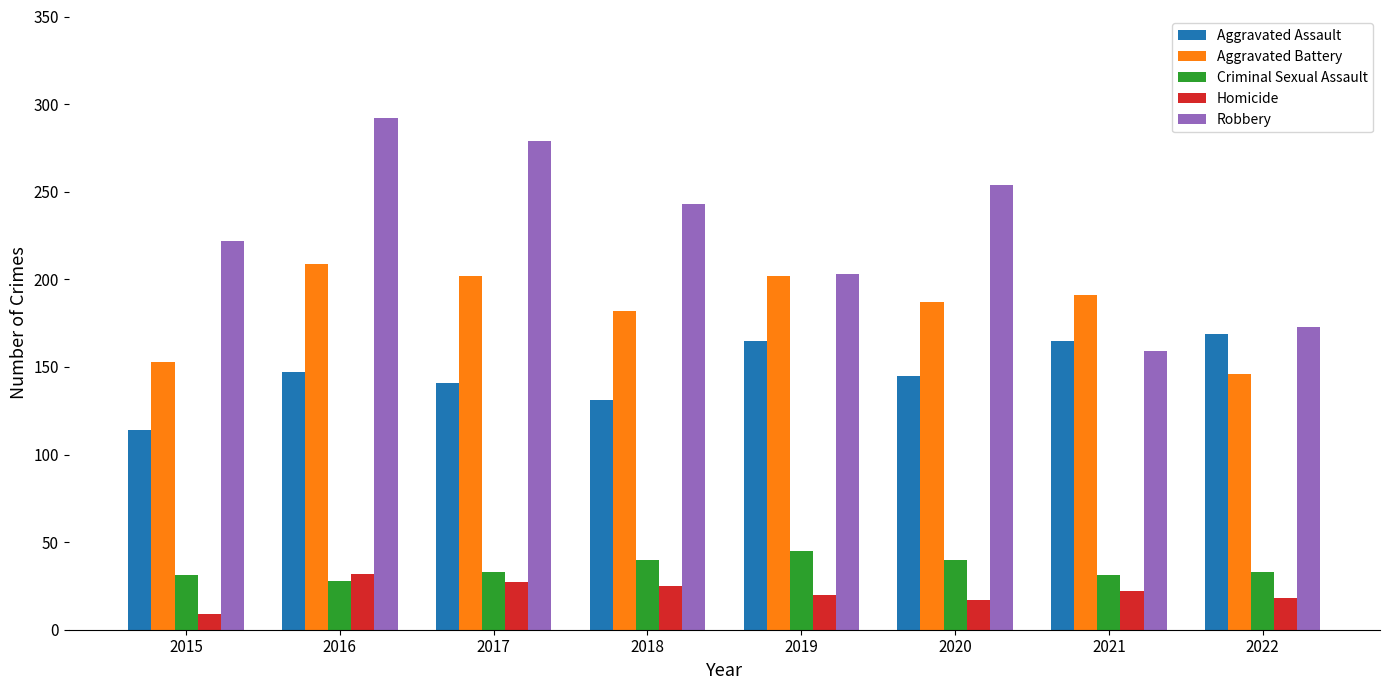

What is the value of the Homicide bar at the 2nd from the left?

32